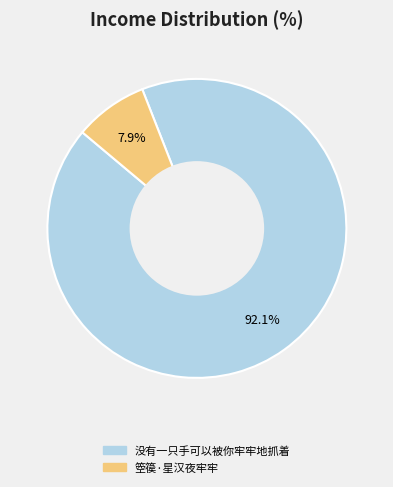

Rank the categories by value from lowest to highest.

箜篌·星汉夜牢牢, 没有一只手可以被你牢牢地抓着